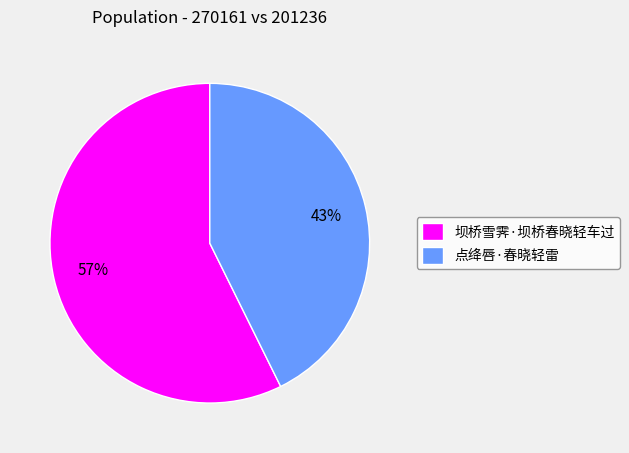

Is it true that 点绛唇·春晓轻雷 is 49% of the pie?

False